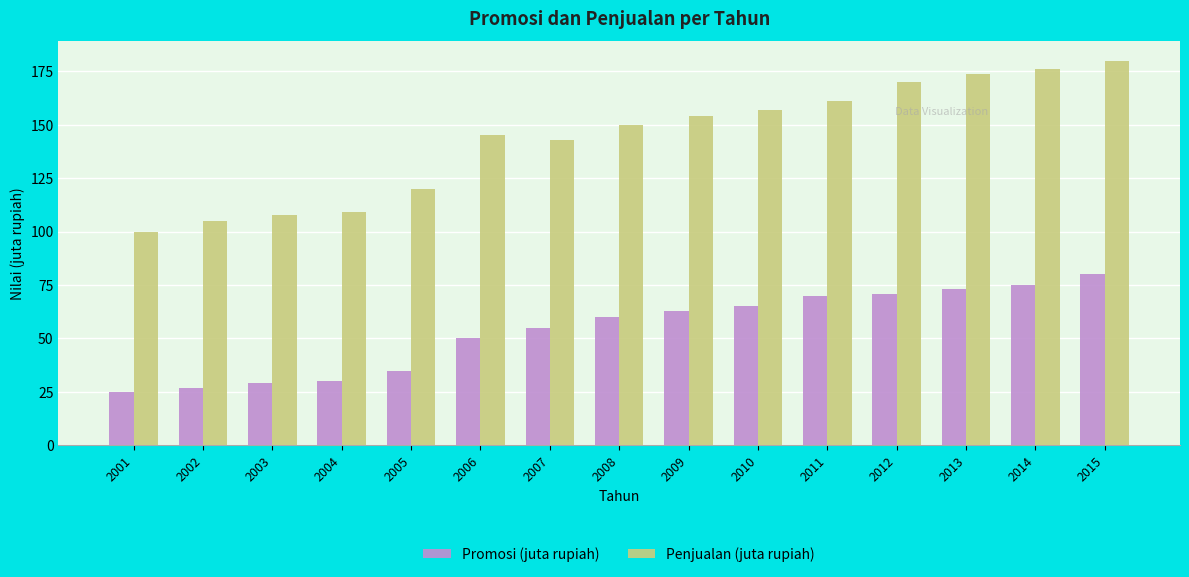

What are all the series names shown in the legend?

Promosi (juta rupiah), Penjualan (juta rupiah)